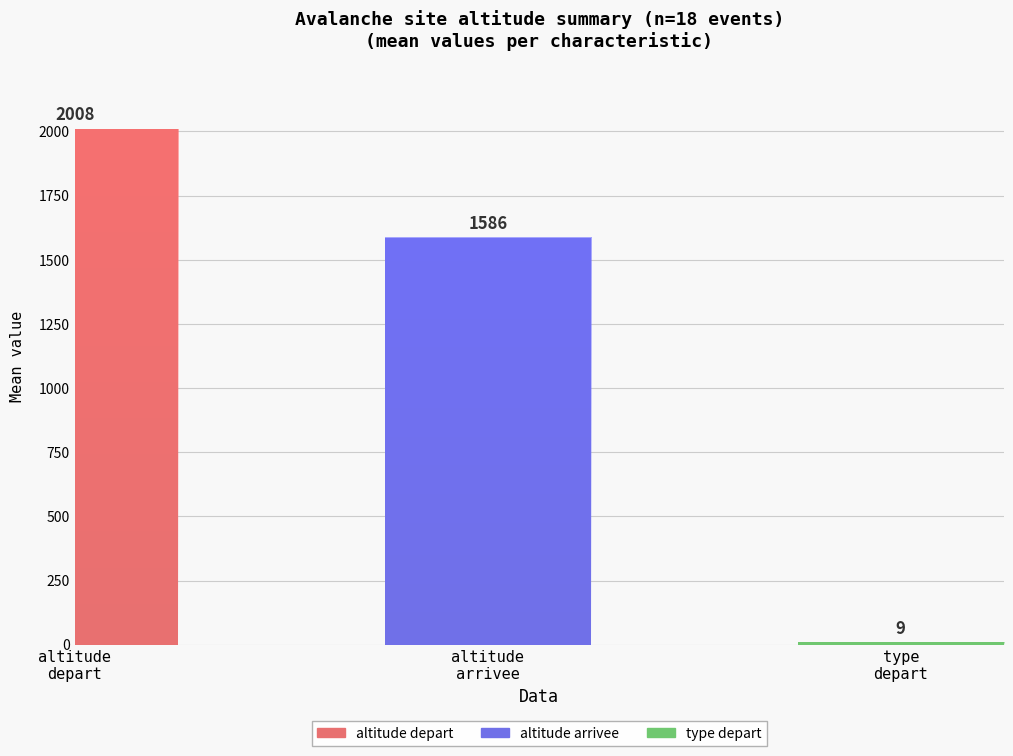

Does the chart contain stacked bars?

No